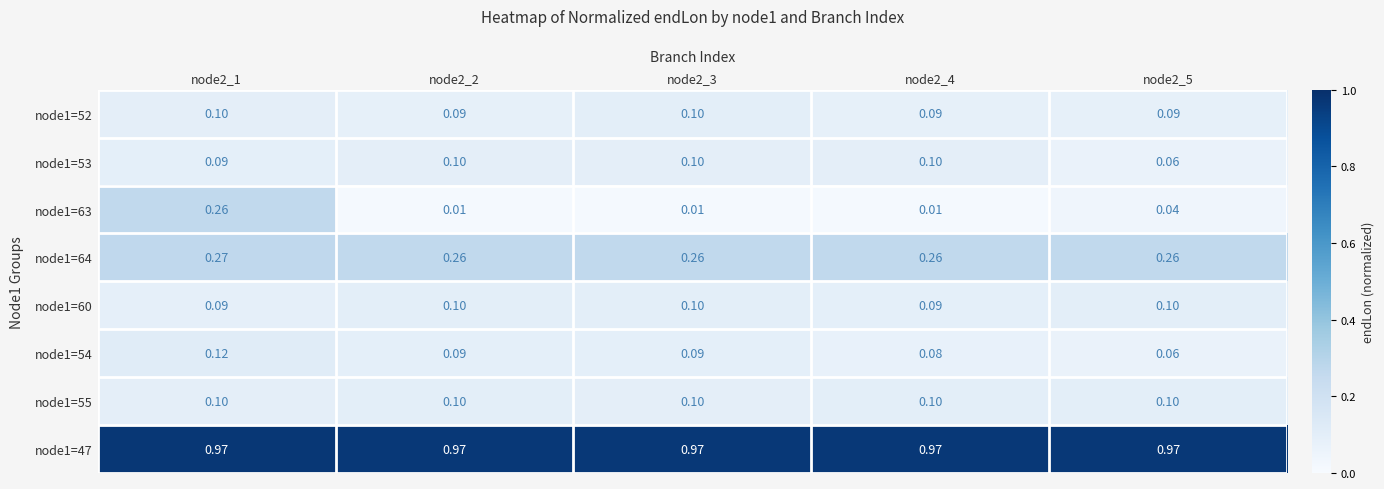

What is the maximum value shown in the chart?

1.0